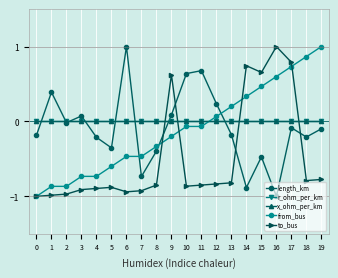

Does the chart have visible grid lines?

Yes